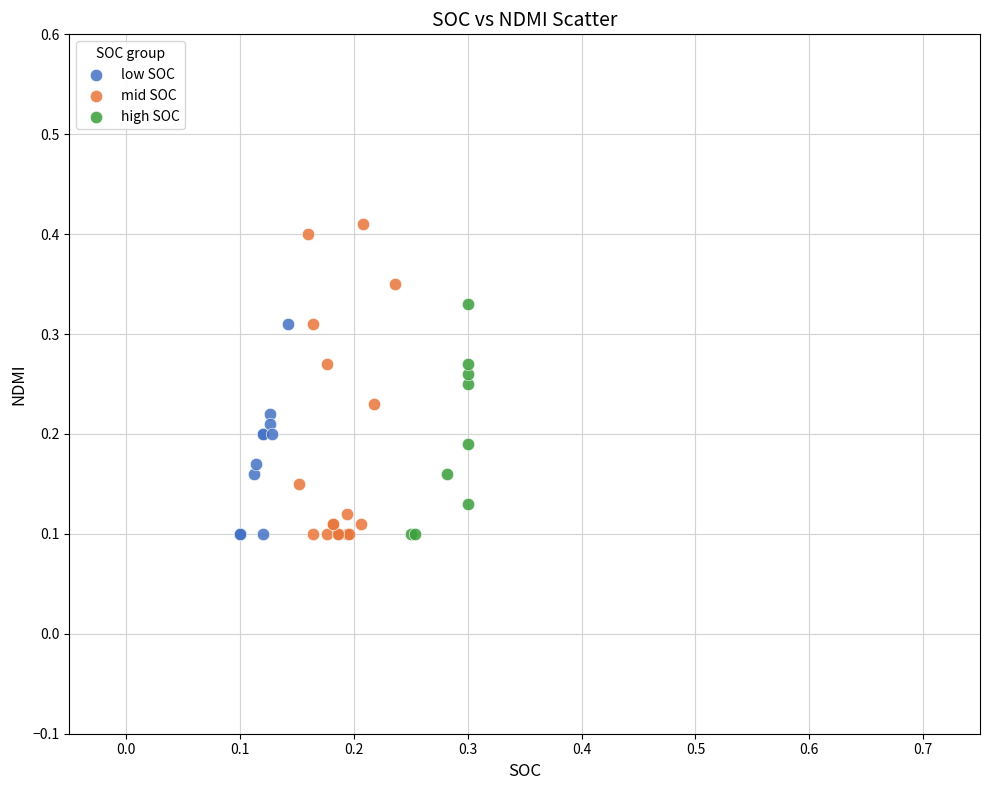

What are all the series names shown in the legend?

low SOC, mid SOC, high SOC